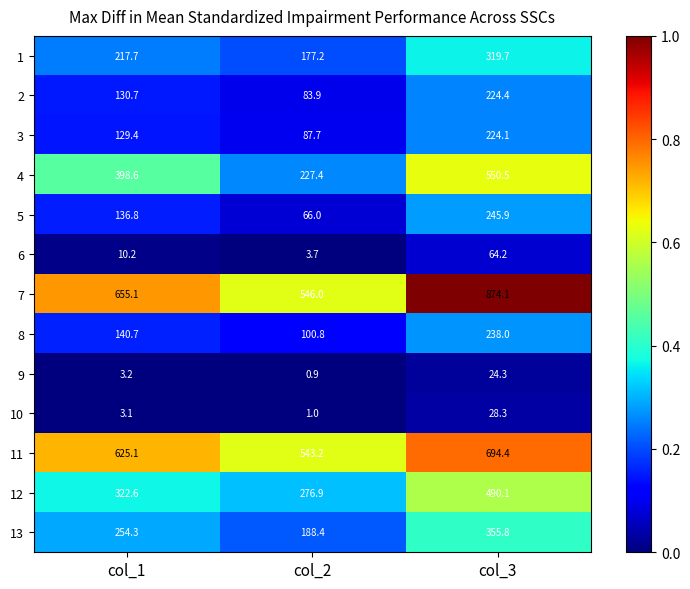

At which category is the sum across all series the highest?

col_3